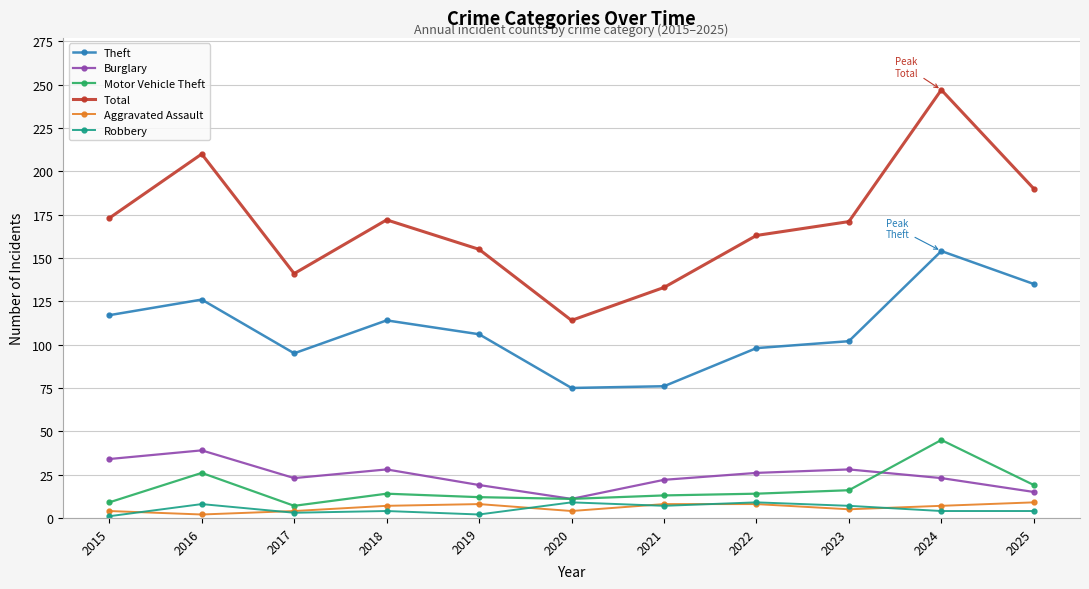

What is the value of the Burglary point at the 5th from the left?

19